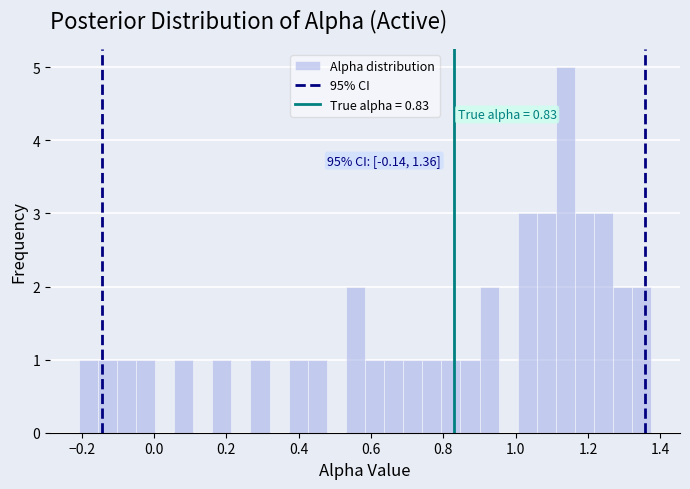

Read against the x-axis, roughly where is the centre of the tallest bar?

1.14